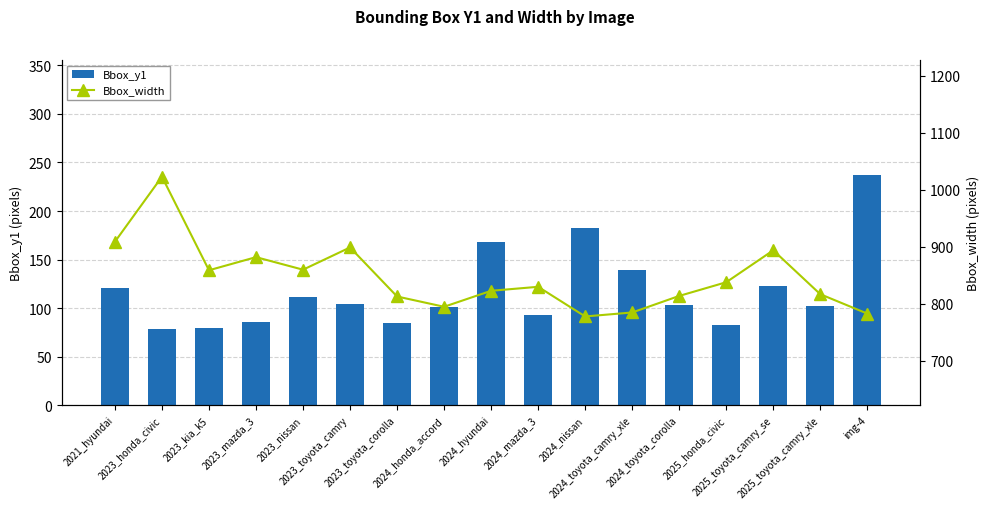

What is the spread (max minus min) of values at 2024_nissan?

595